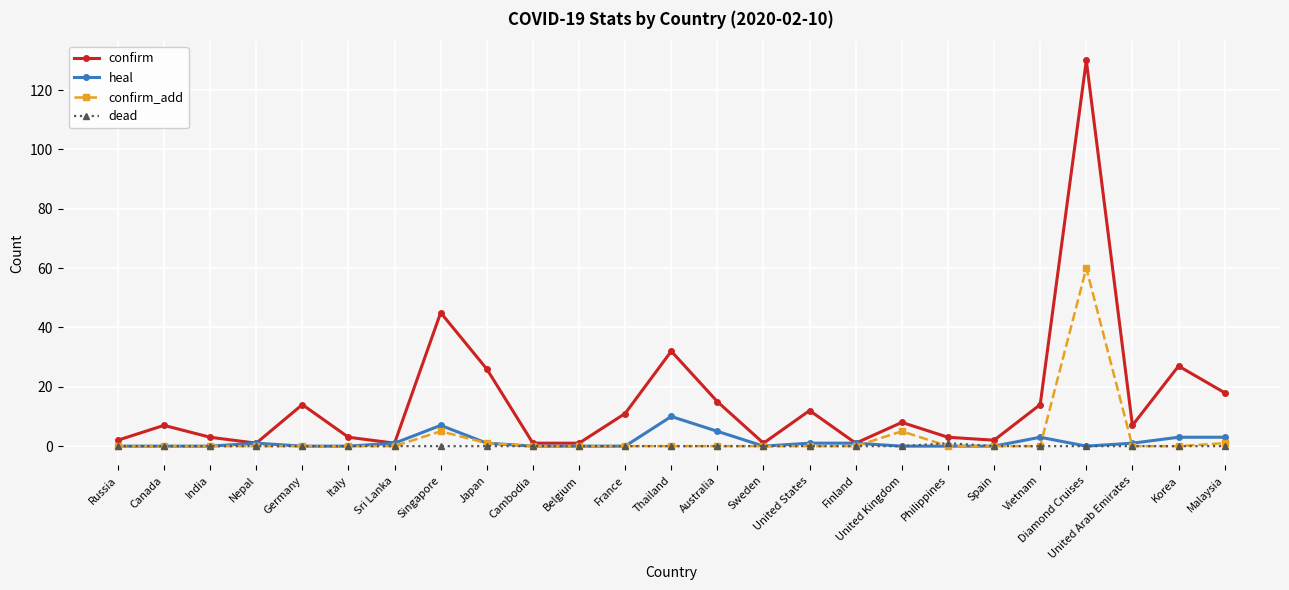

At which category does confirm reach its first local valley?

Nepal